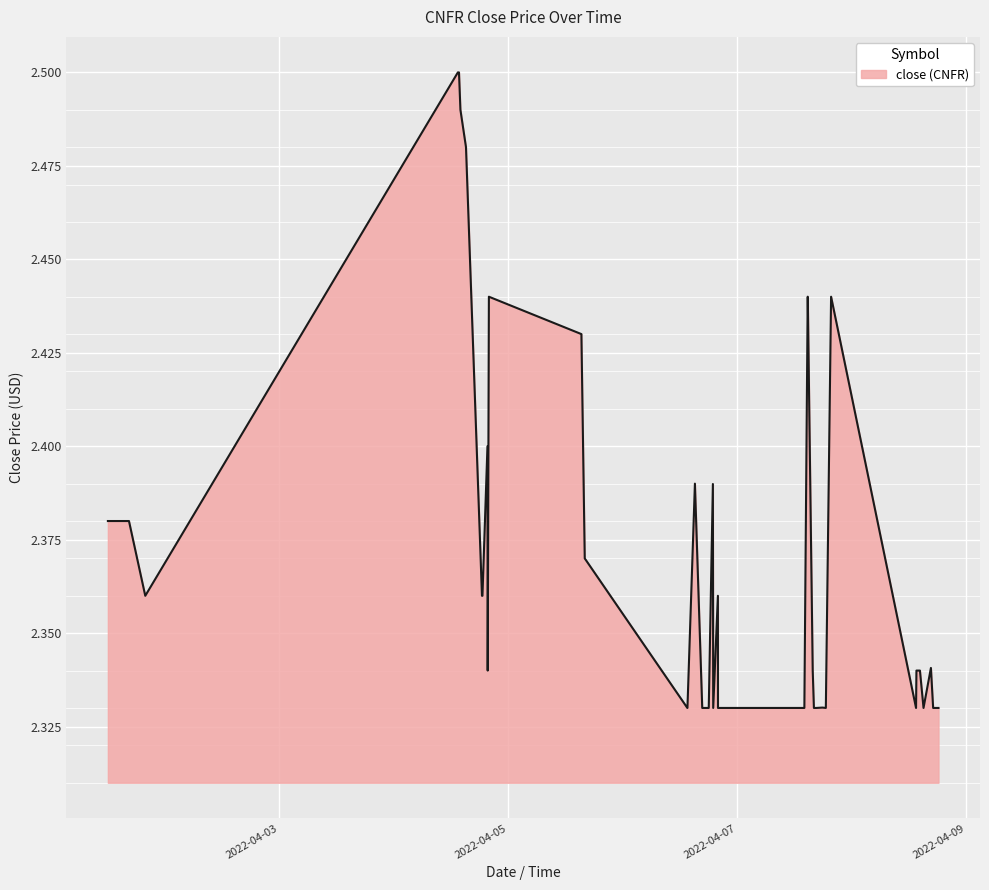

Is this an area chart (filled region under the line)?

Yes